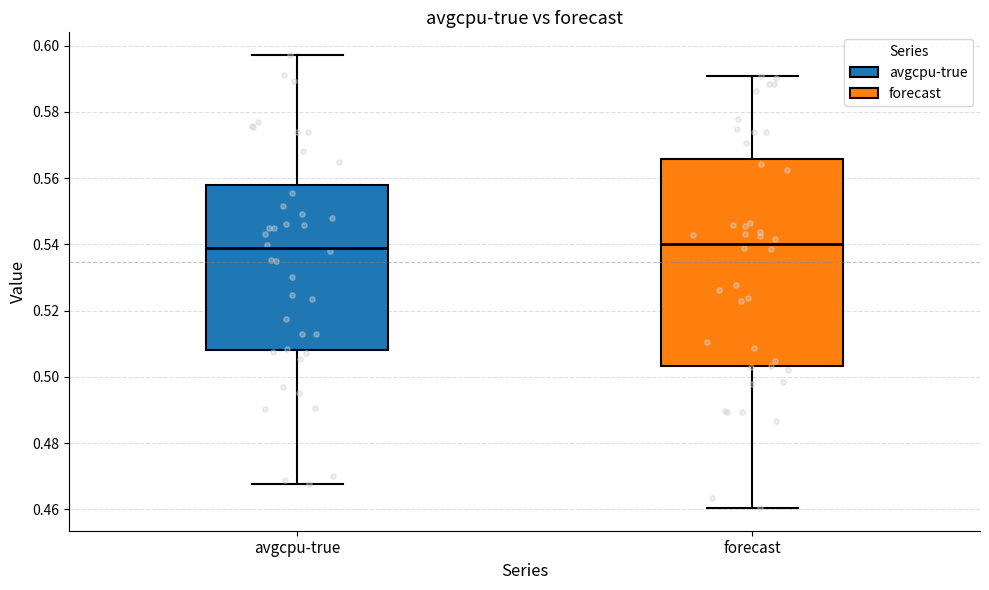

Which box is the tallest, from its lower edge to its upper edge?

forecast